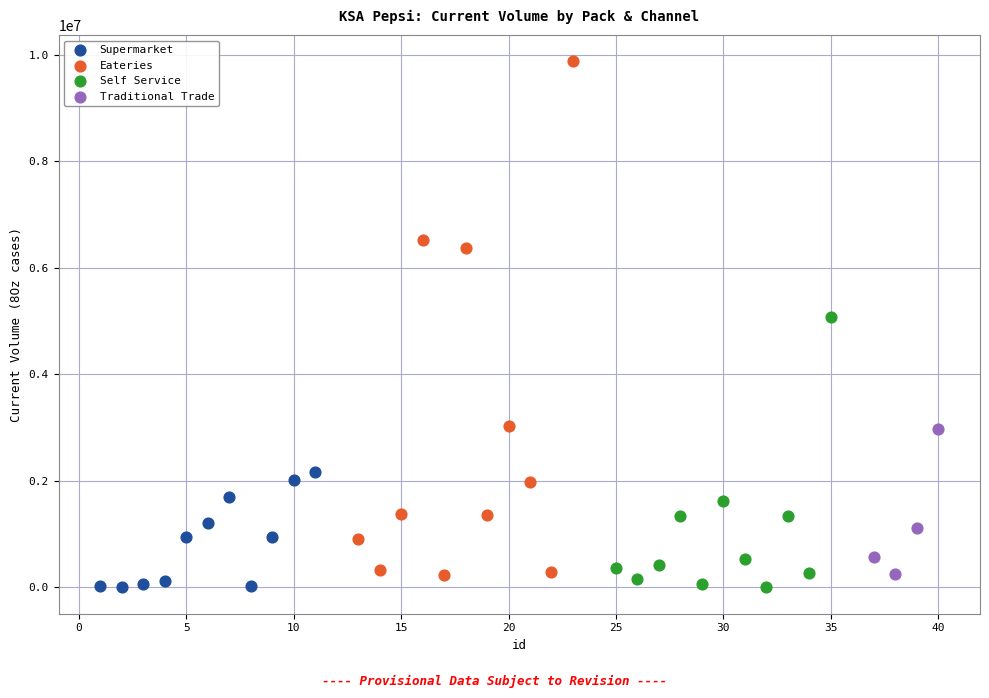

Which series has the widest spread of Y values?

Eateries